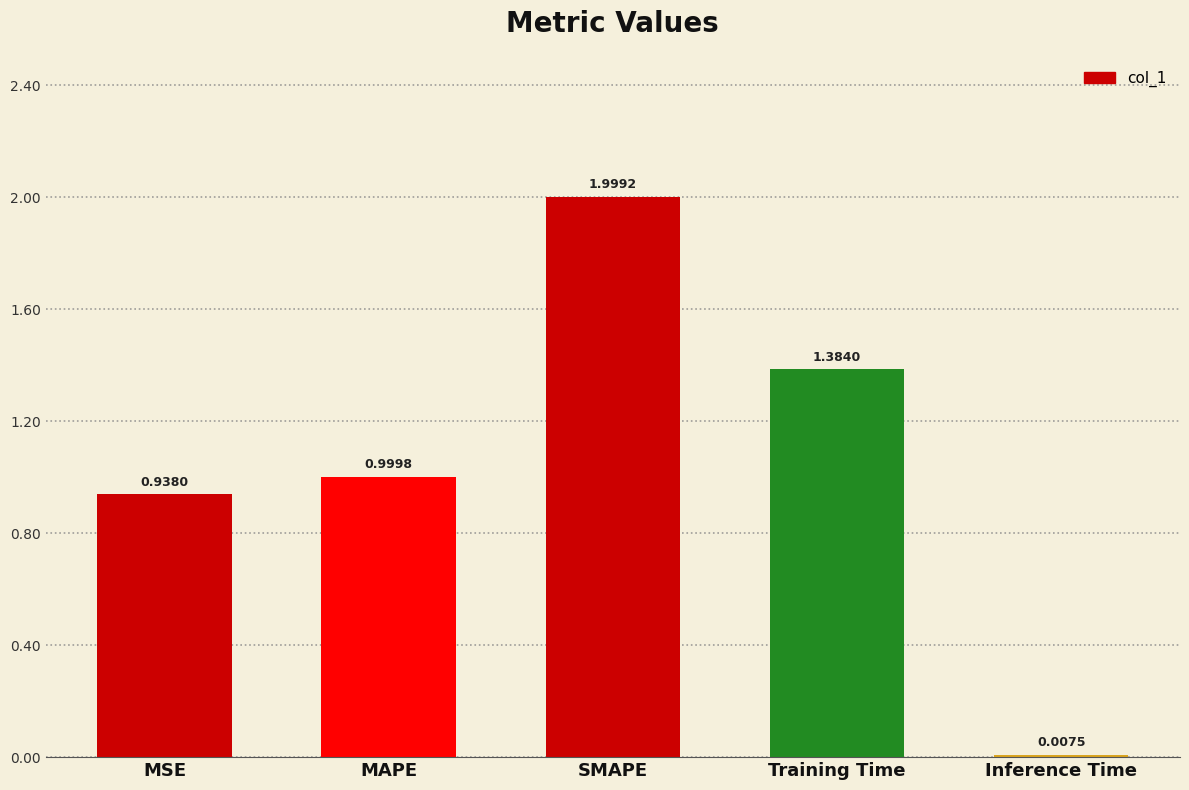

At which category does the chart reach its peak across all series?

SMAPE